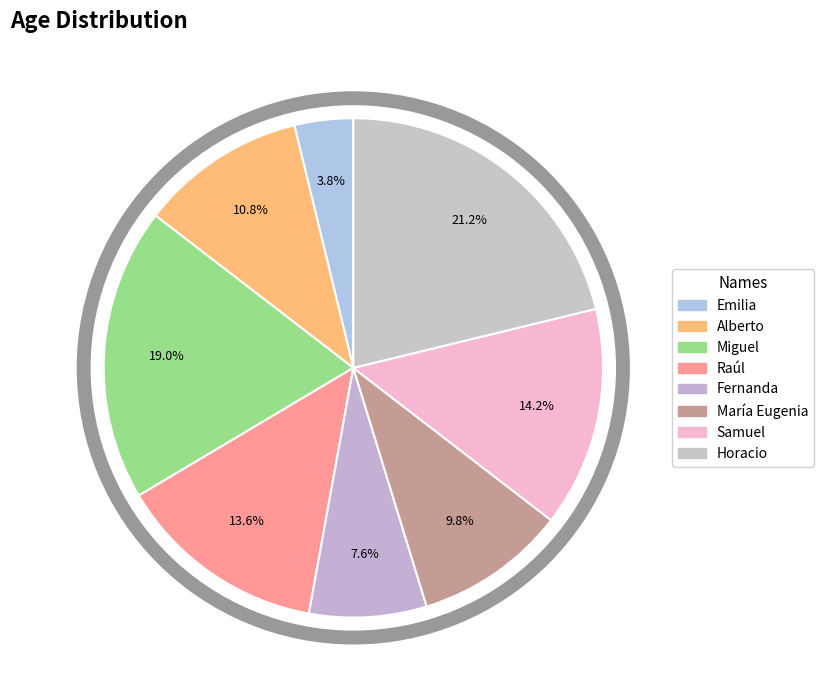

To the nearest percent, what portion does Alberto represent?

11%